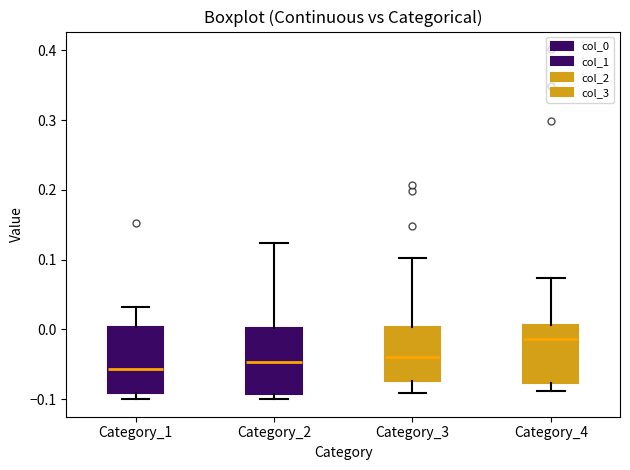

Which box has the highest median line?

Category_4